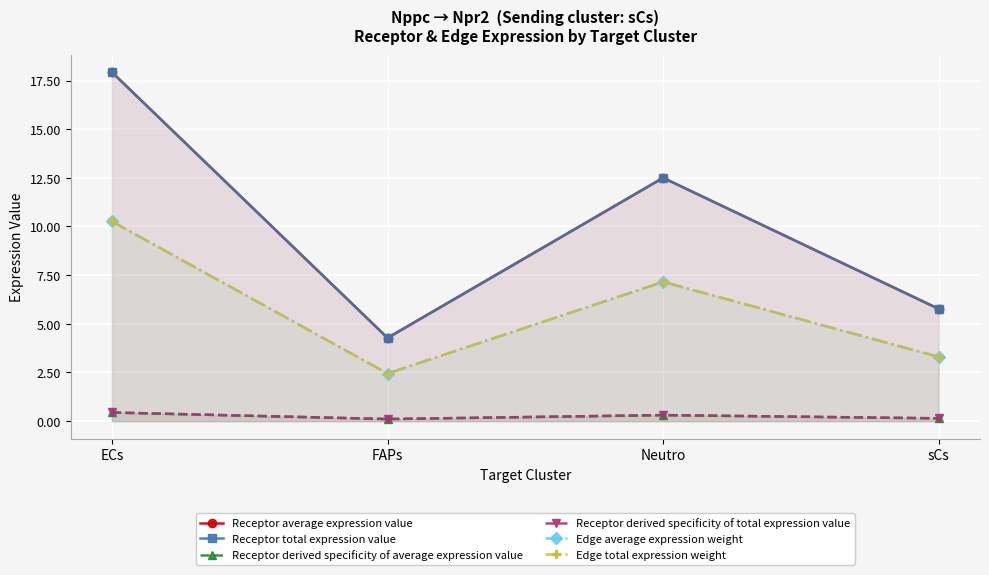

What is the minimum value for Receptor total expression value?

4.3